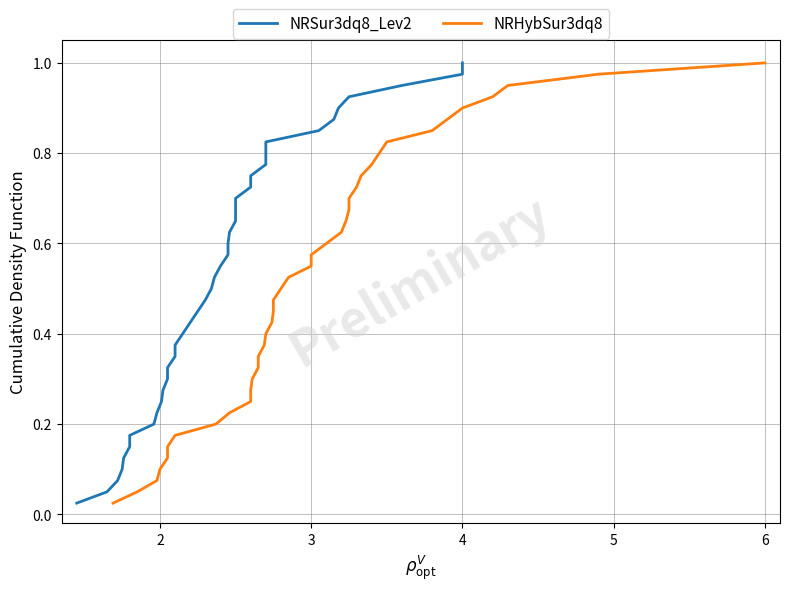

True or false: NRHybSur3dq8 and NRSur3dq8_Lev2 intersect in this chart.

False